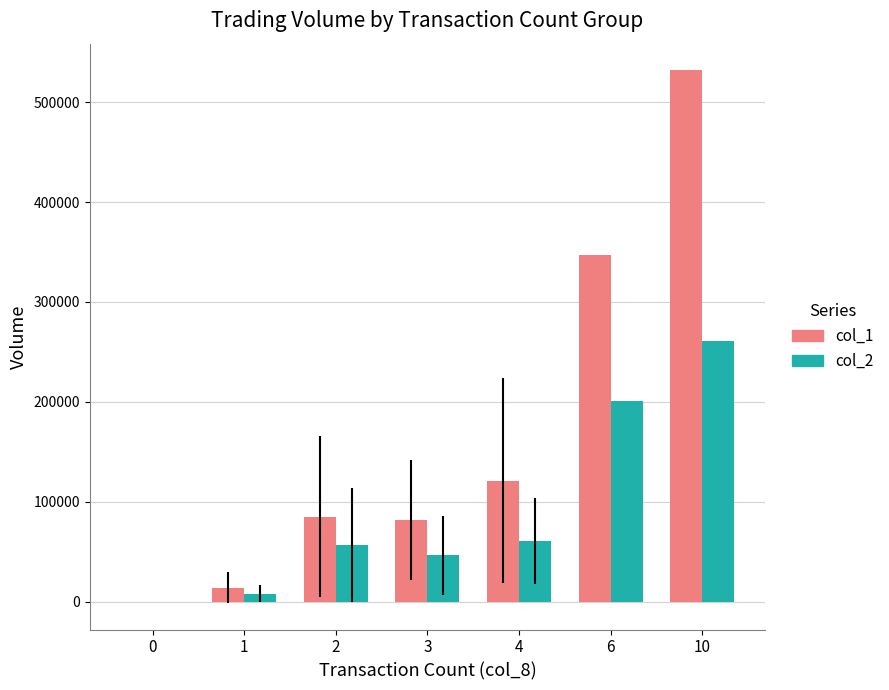

True or false: col_2 has a value of 26917.3 at 4.

False